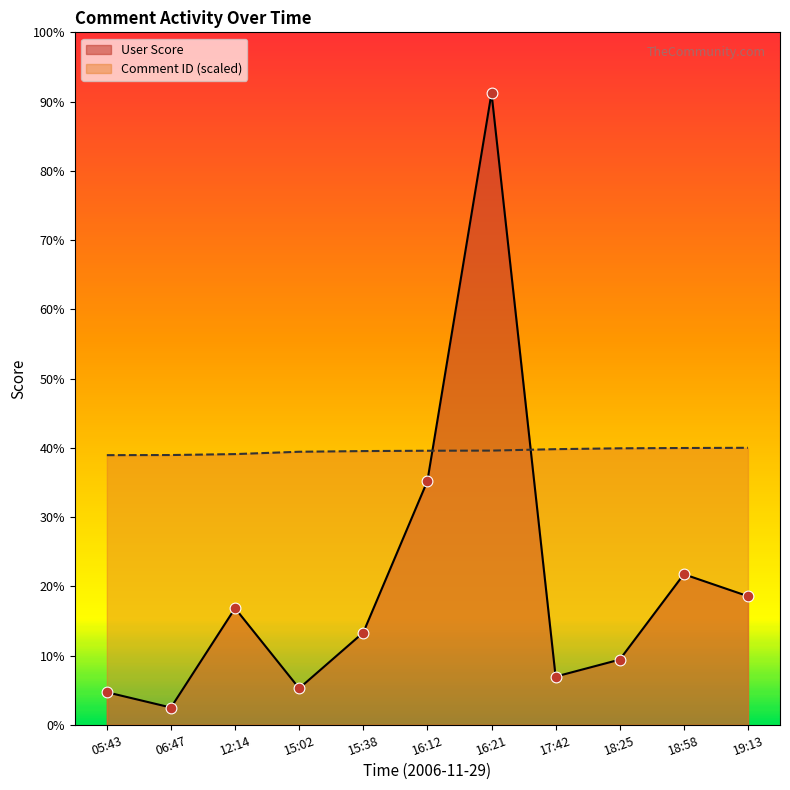

Is the value of Comment ID at 18:25 greater than the value of User Score at 19:13?

Yes